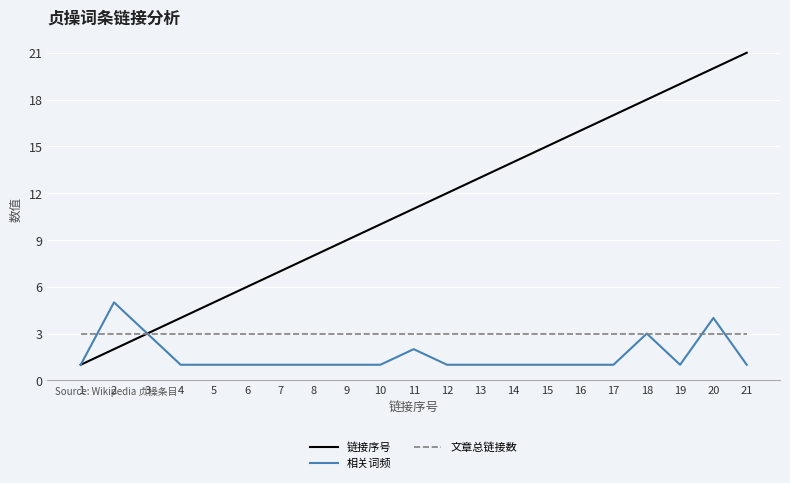

The value of 链接序号 at 3 is 3. True or false?

True